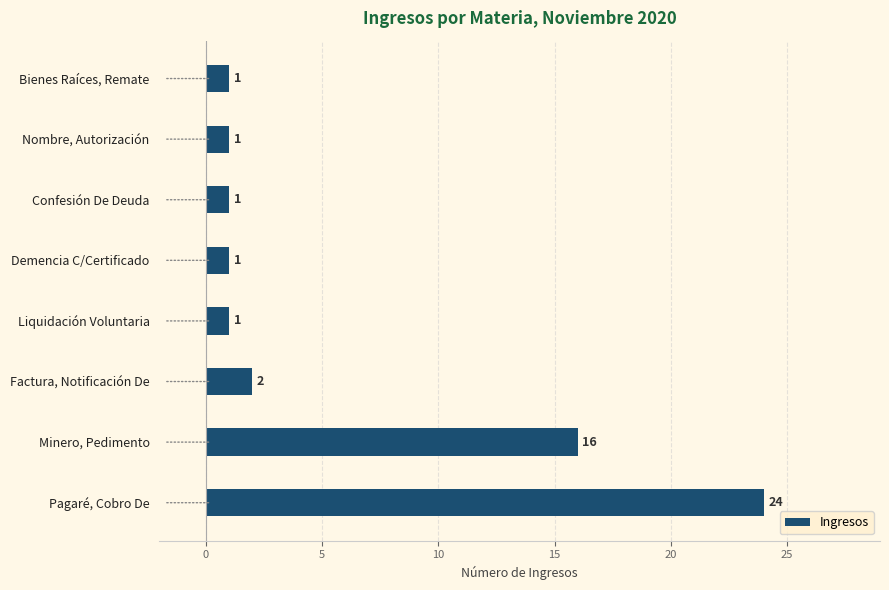

Which has a higher value, Factura, Notificación De or Pagaré, Cobro De?

Pagaré, Cobro De